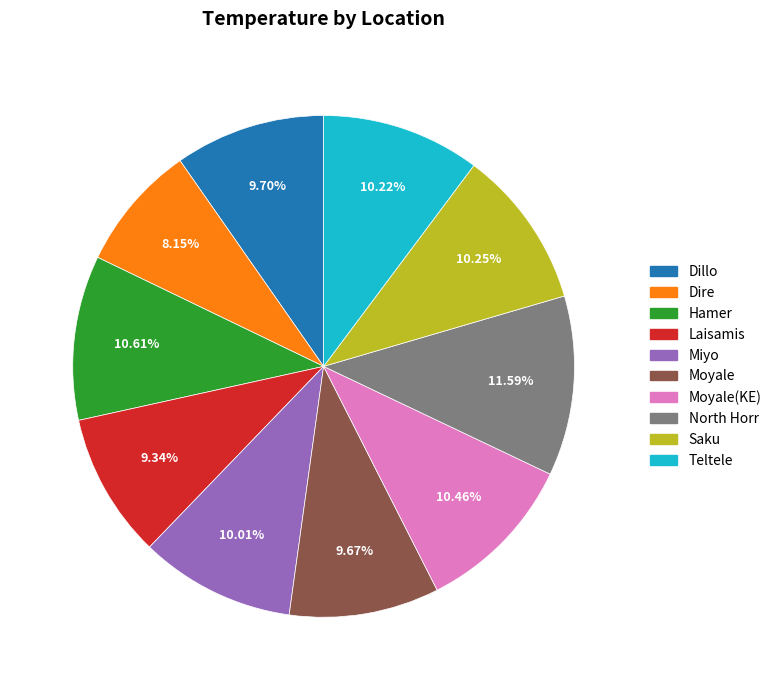

Does any single category account for the majority?

No